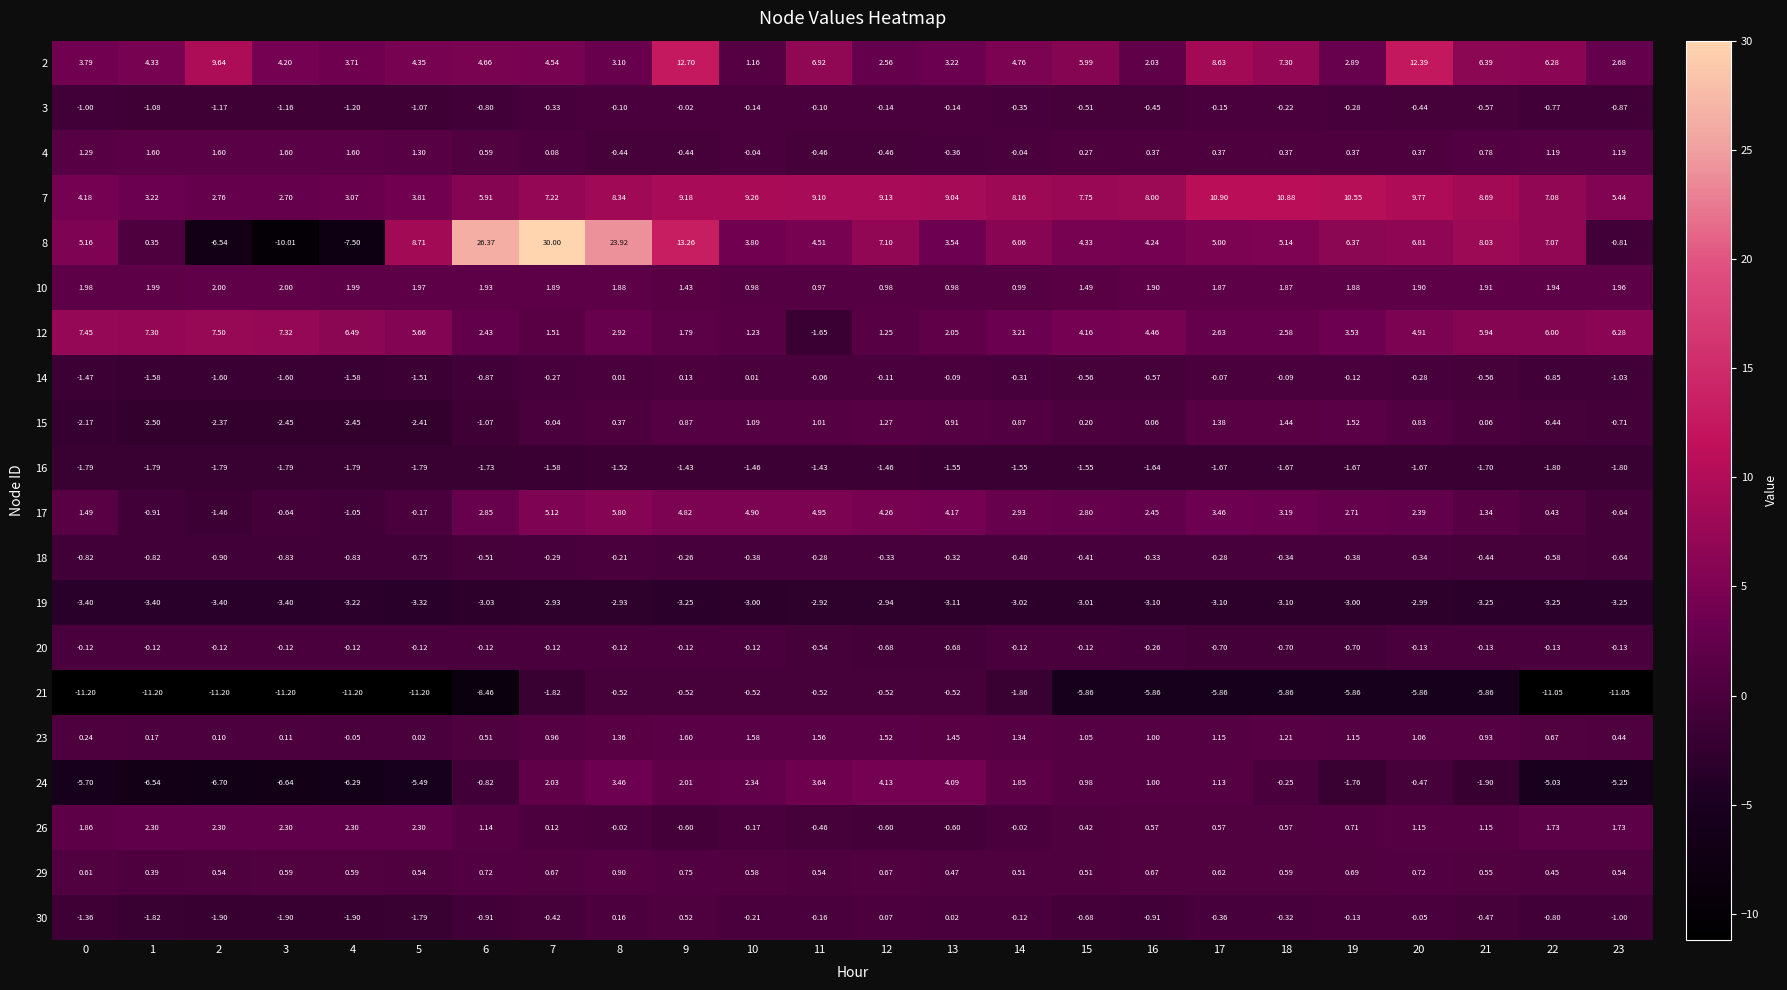

Which series has the largest total across all categories?

7